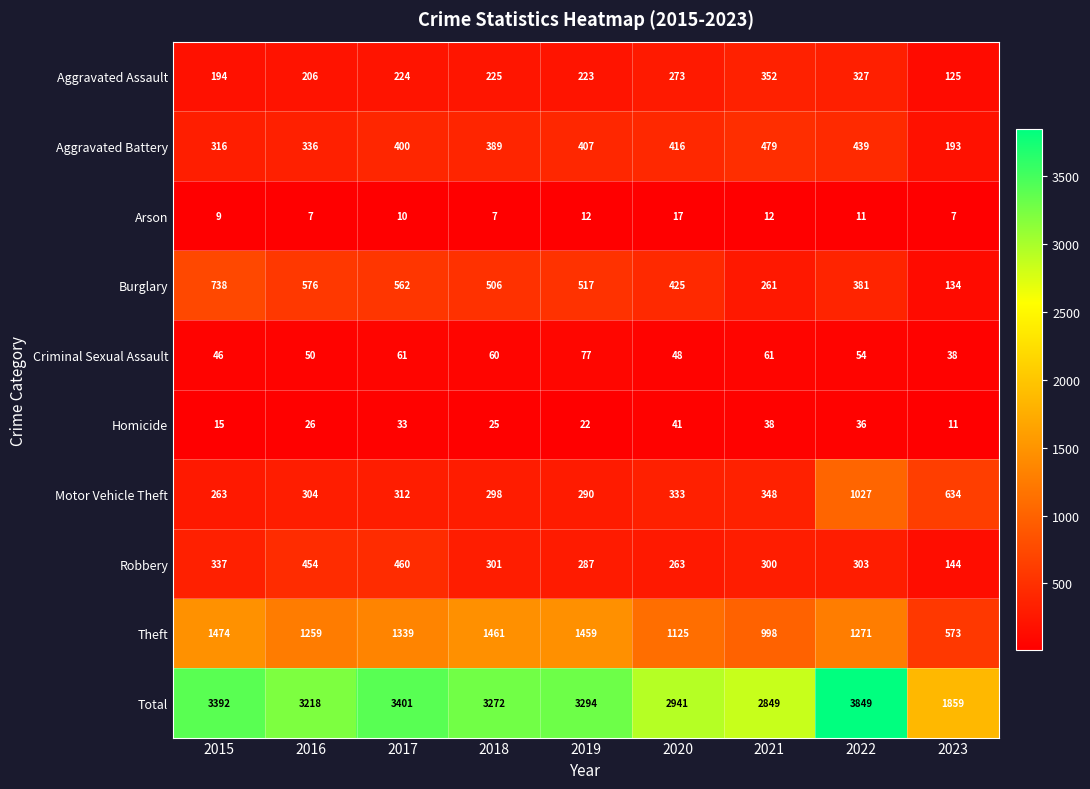

What is the difference between the maximum and second lowest values in the Burglary series?

477